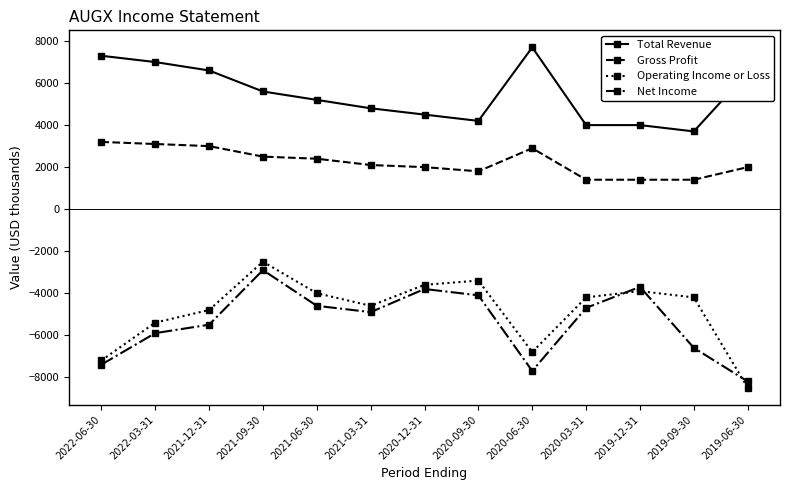

How many data points does each series have?

13